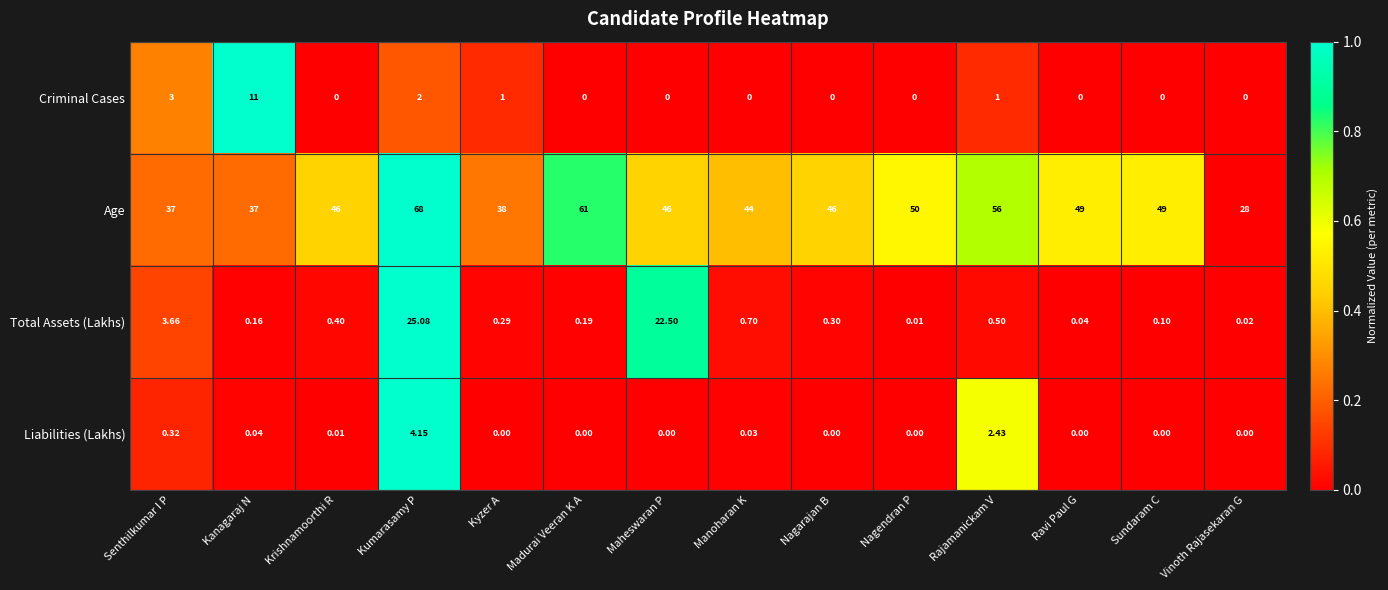

At which category is the sum across all series the highest?

Kumarasamy P